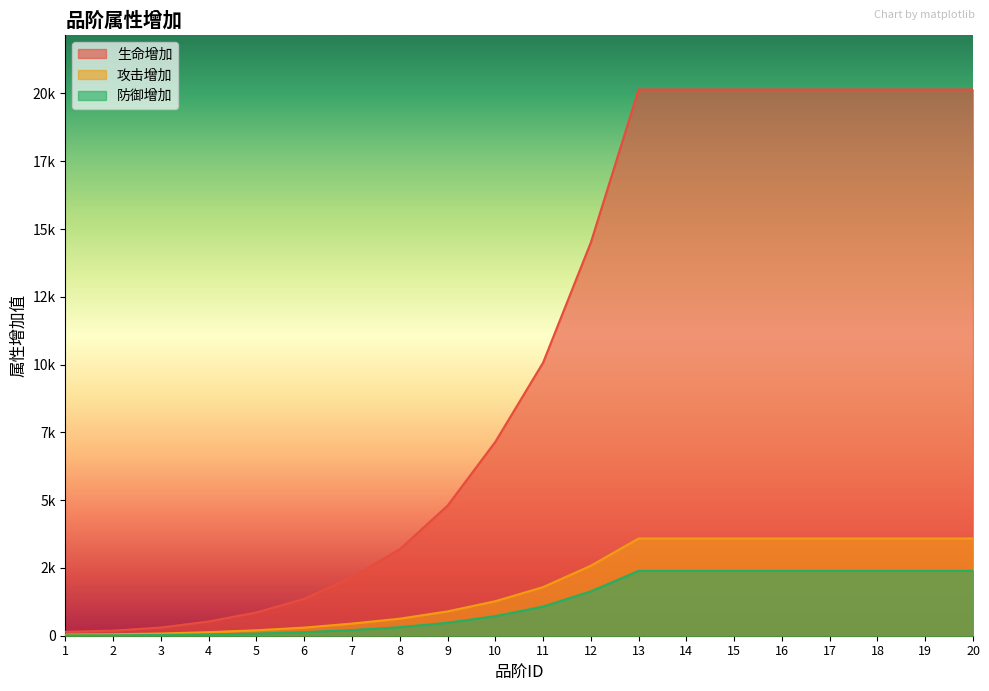

What is the total value across all series at 17?

26126